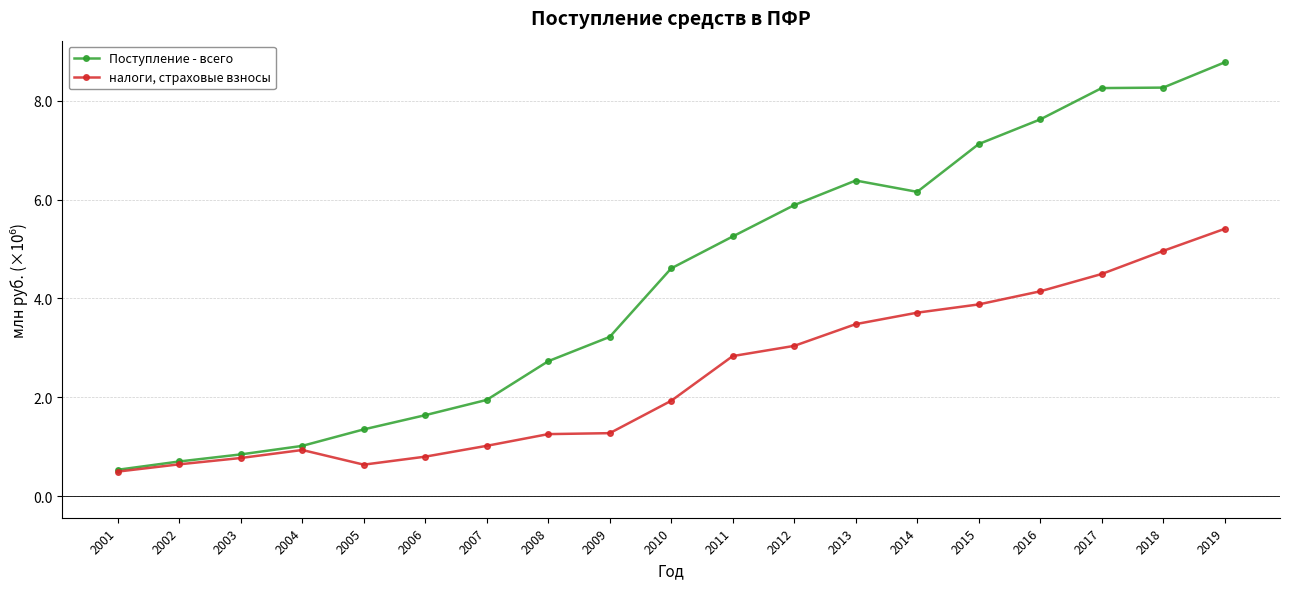

Reading right to left, list all the values displayed in this chart.

Поступление - всего: 2019=8780997.0	2018=8269641.4	2017=8260076.0	2016=7625247.0	2015=7126634.0	2014=6159065.0	2013=6388390.0	2012=5890364.0	2011=5255643.0	2010=4610084.0	2009=3222649.0	2008=2730172.0	2007=1946817.0	2006=1637580.0	2005=1349601.0	2004=1015800.0	2003=843141.0	2002=699871.0	2001=532120.0
налоги, страховые взносы: 2019=5409653.0	2018=4963608.8	2017=4495935.0	2016=4144948.4	2015=3879872.0	2014=3712721.0	2013=3480589.0	2012=3040391.0	2011=2833863.0	2010=1929016.0	2009=1273364.0	2008=1254013.0	2007=1016897.0	2006=797641.0	2005=635603.0	2004=932507.0	2003=770457.0	2002=642328.0	2001=494906.0